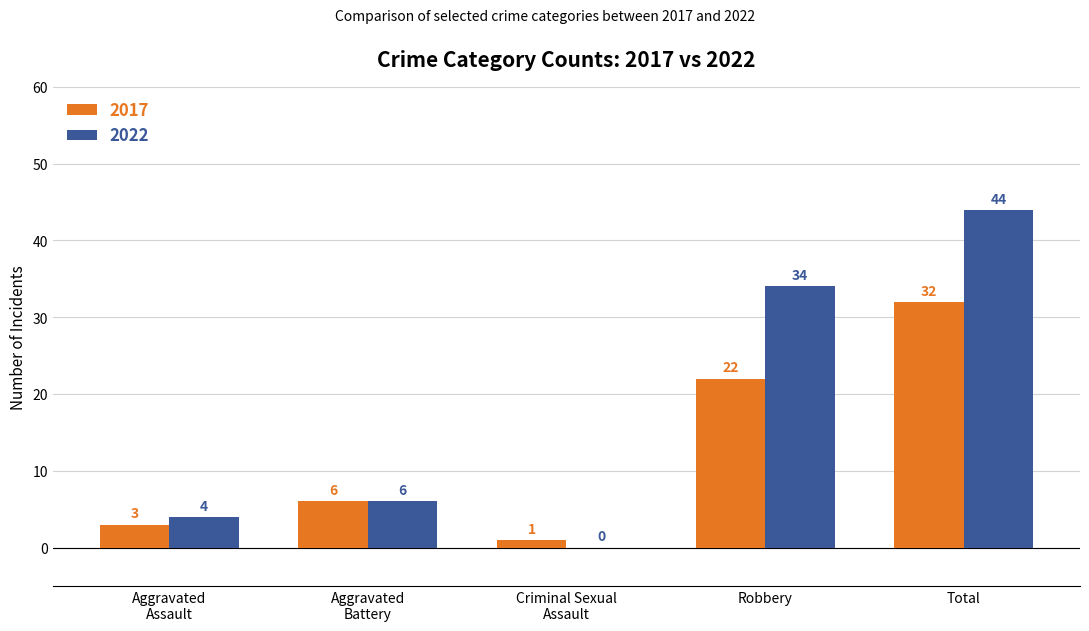

What is the sum of all 2022 values?

88